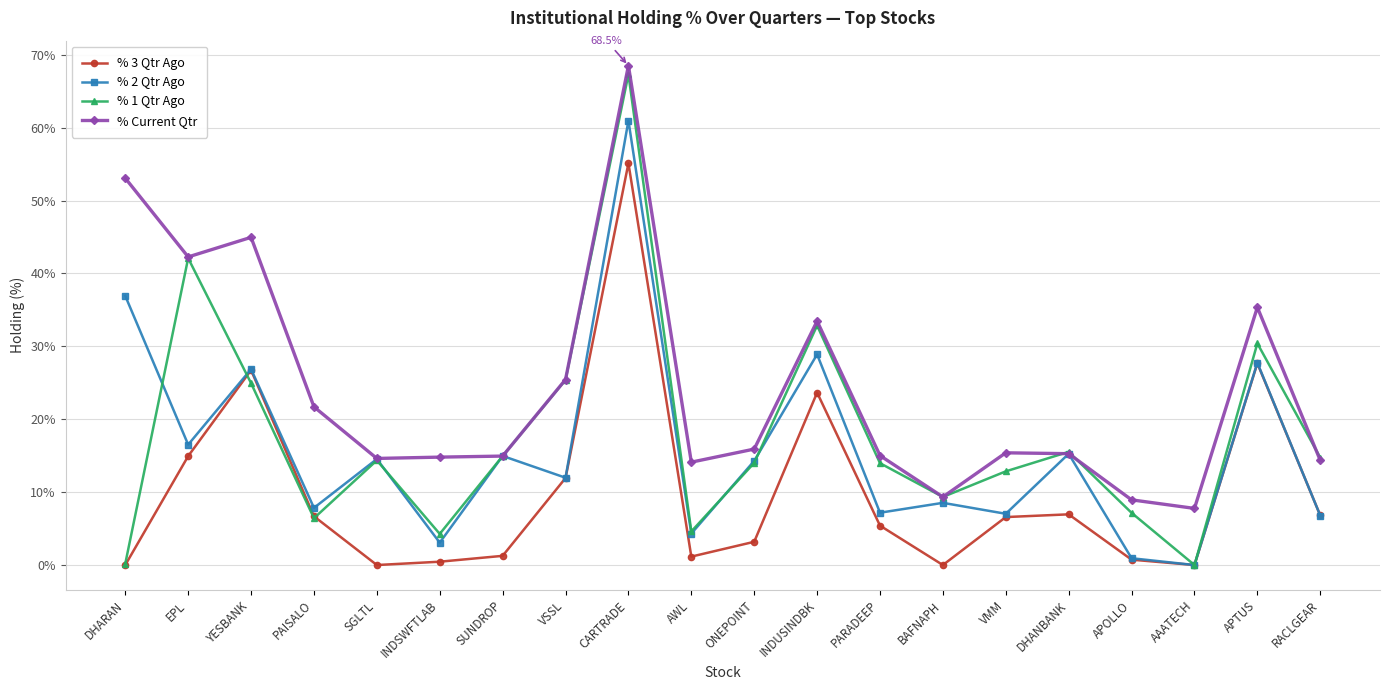

What is the approximate value of % Current Qtr at SUNDROP?

14.9